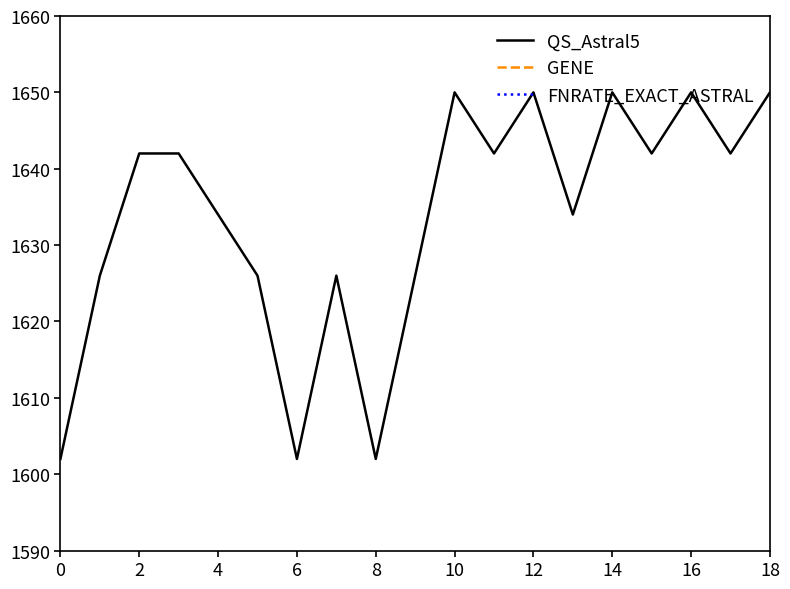

Reading left to right, what are all the values shown in this chart?

QS_Astral5: 1602	1626	1642	1642	1634	1626	1602	1626	1602	1650	1642	1650	1634	1650	1642	1650	1642	1650
GENE: 0	1	2	3	4	5	6	7	8	10	11	12	13	14	15	16	17	18
FNRATE_EXACT_ASTRAL: 0	0	0	0	0	0	0	0	0	0	0	0	0	0	0	0	0	0